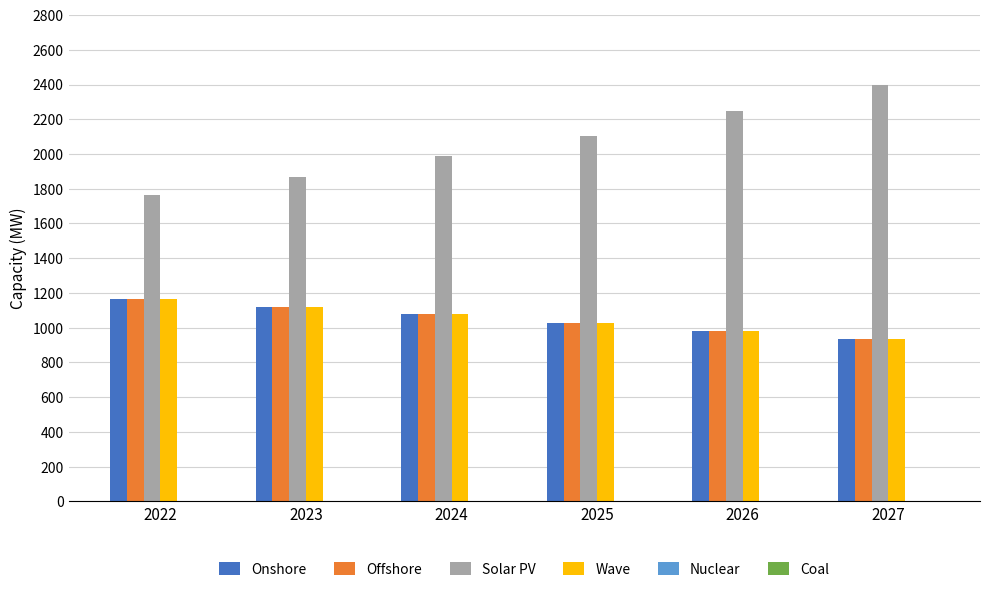

What is the value of the Solar PV bar at the 6th from the left?

2397.3